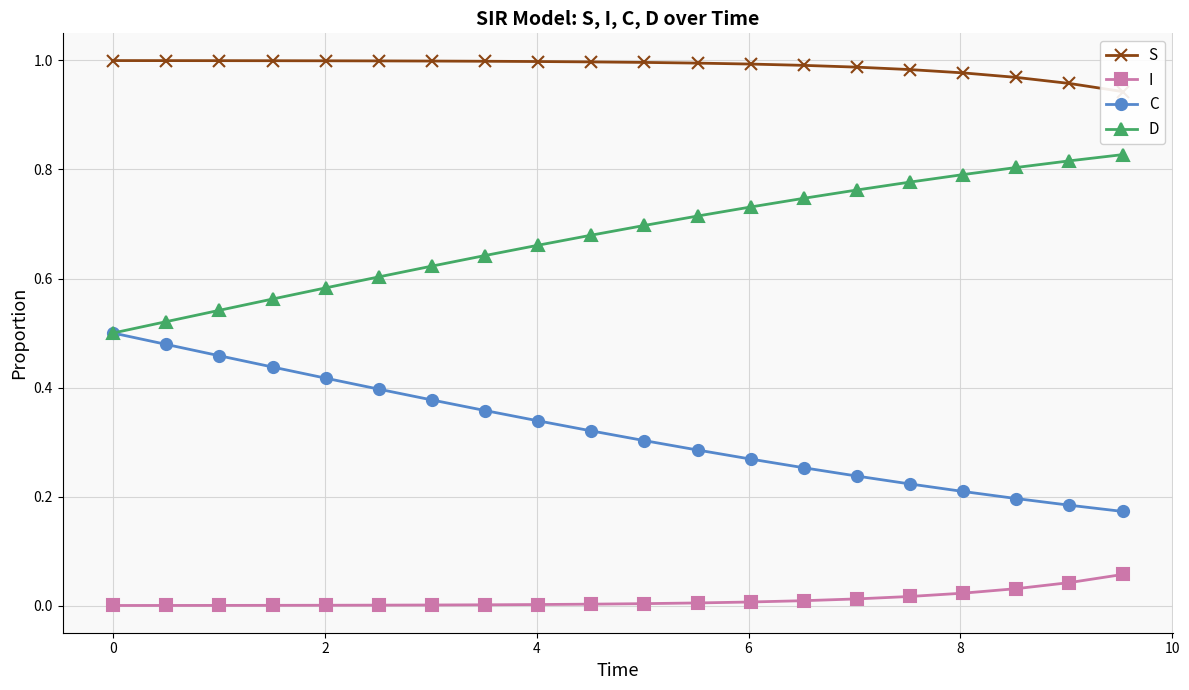

True or false: C and I cross at least once.

False